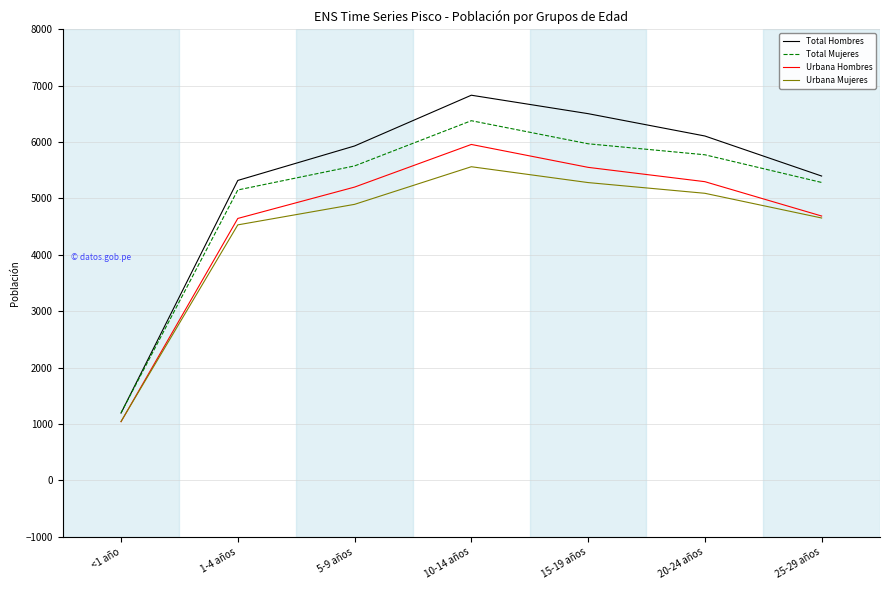

Reading right to left, extract all data points from this chart.

Total Hombres: 5398	6108	6504	6831	5931	5320	1195
Total Mujeres: 5284	5775	5970	6379	5577	5151	1199
Urbana Hombres: 4689	5298	5552	5958	5202	4646	1042
Urbana Mujeres: 4654	5092	5282	5563	4896	4532	1046